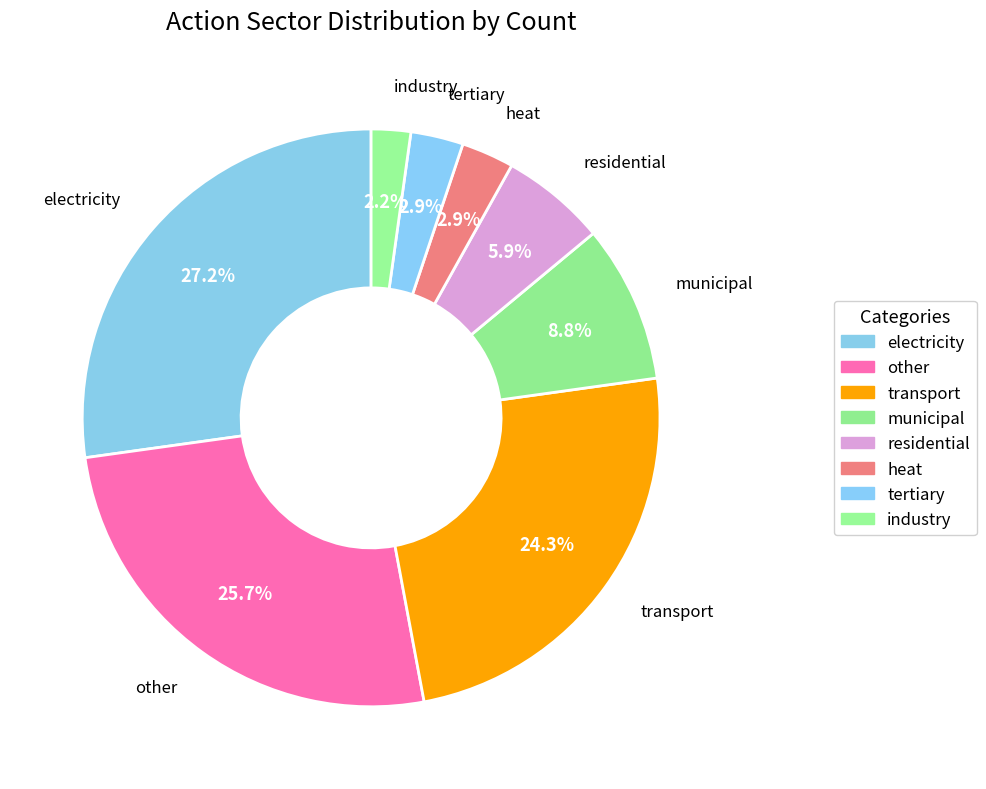

How many slices are in this pie chart?

8